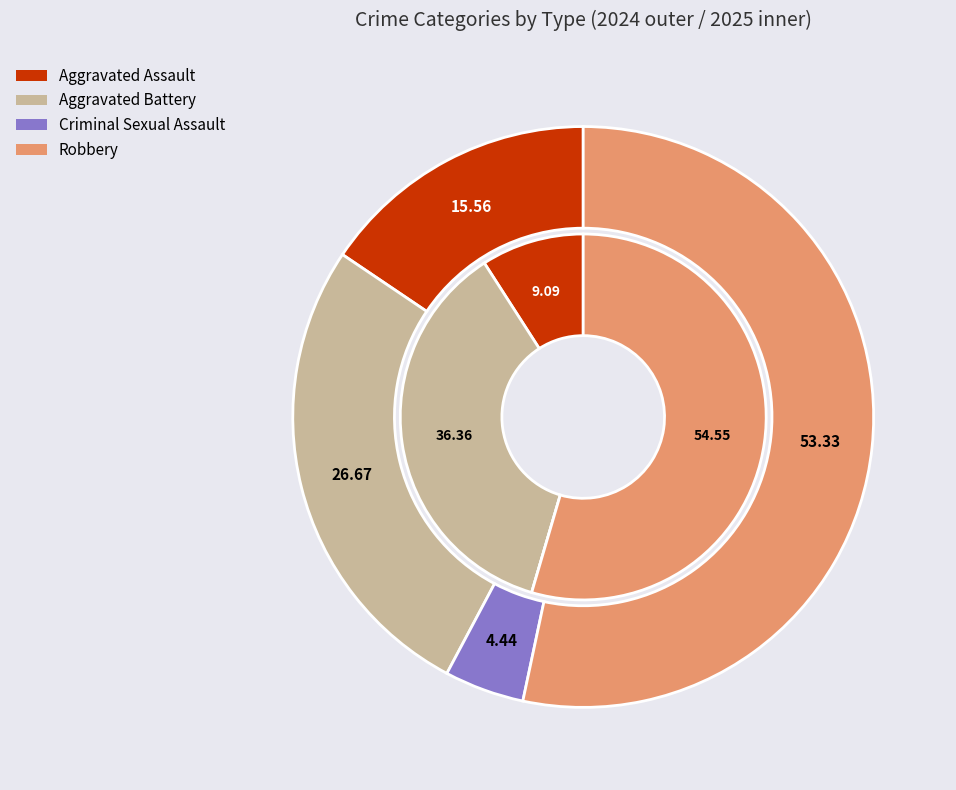

Between Criminal Sexual Assault and Robbery, which is larger?

Robbery